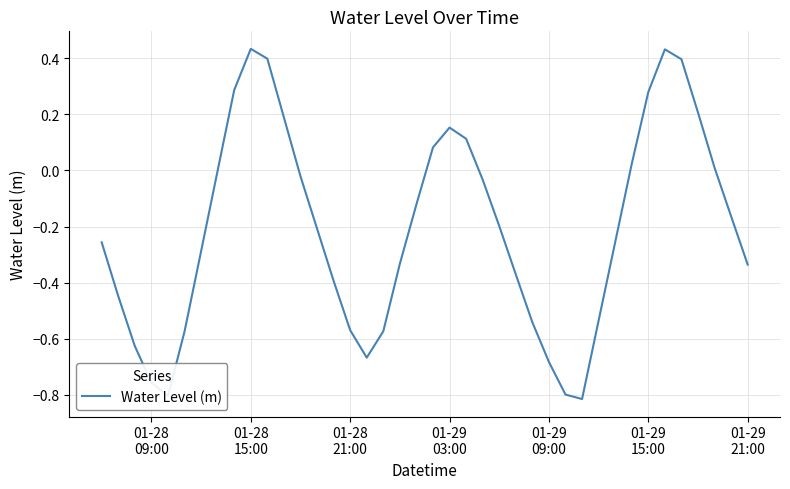

What is the sum of all values?

-8.4